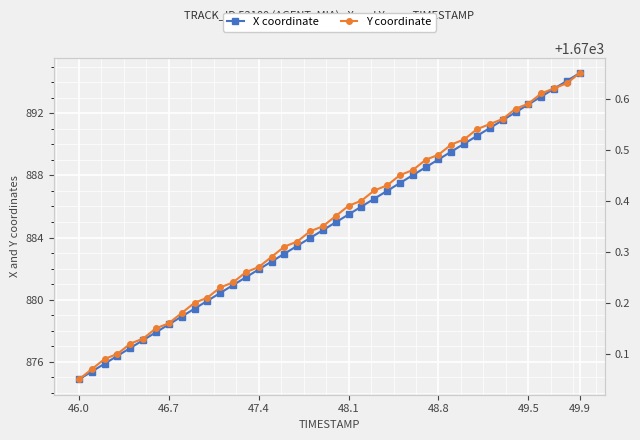

True or false: X coordinate has more than 2 interior local peaks.

False